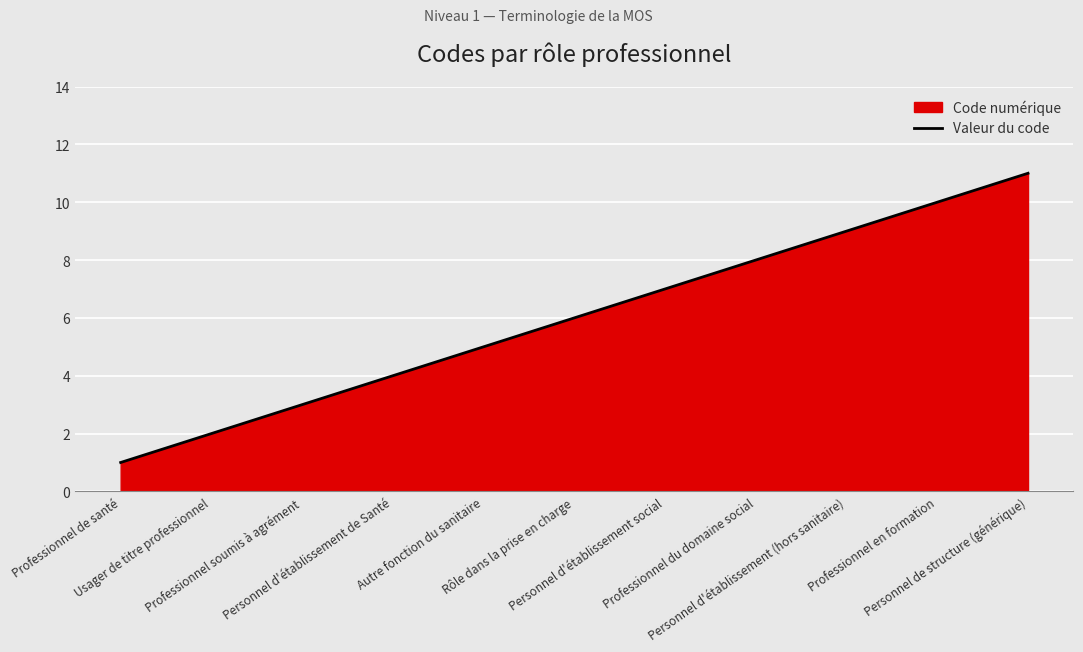

What is the difference between the values at Personnel d'établissement de Santé and Rôle dans la prise en charge?

2